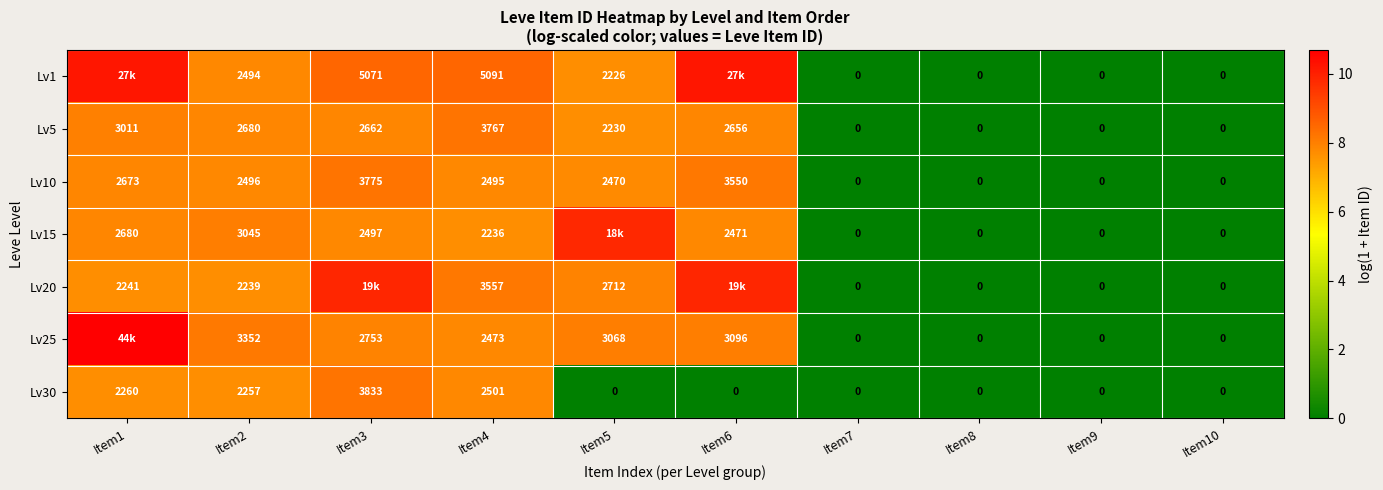

Is the value of Lv15 at Item3 greater than the value of Lv1 at Item10?

Yes